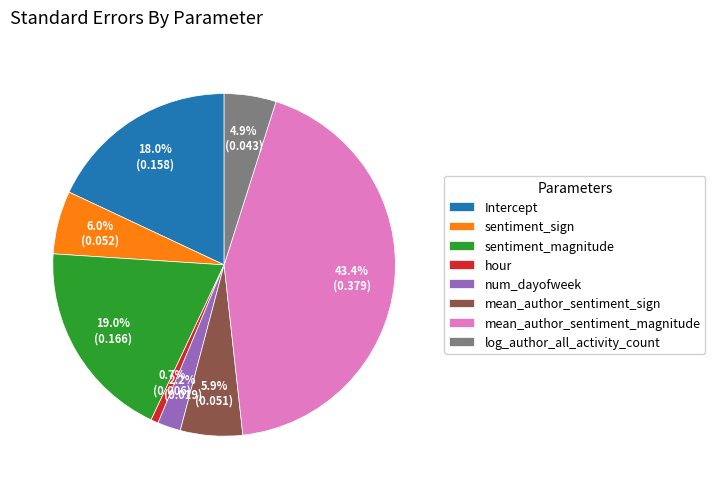

Does log_author_all_activity_count represent more than half of the total?

No